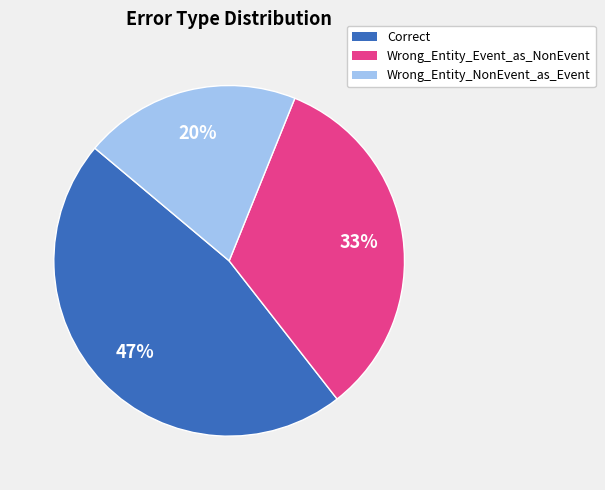

To the nearest percent, what is the difference between the Wrong_Entity_NonEvent_as_Event and Correct slice percentages?

27%